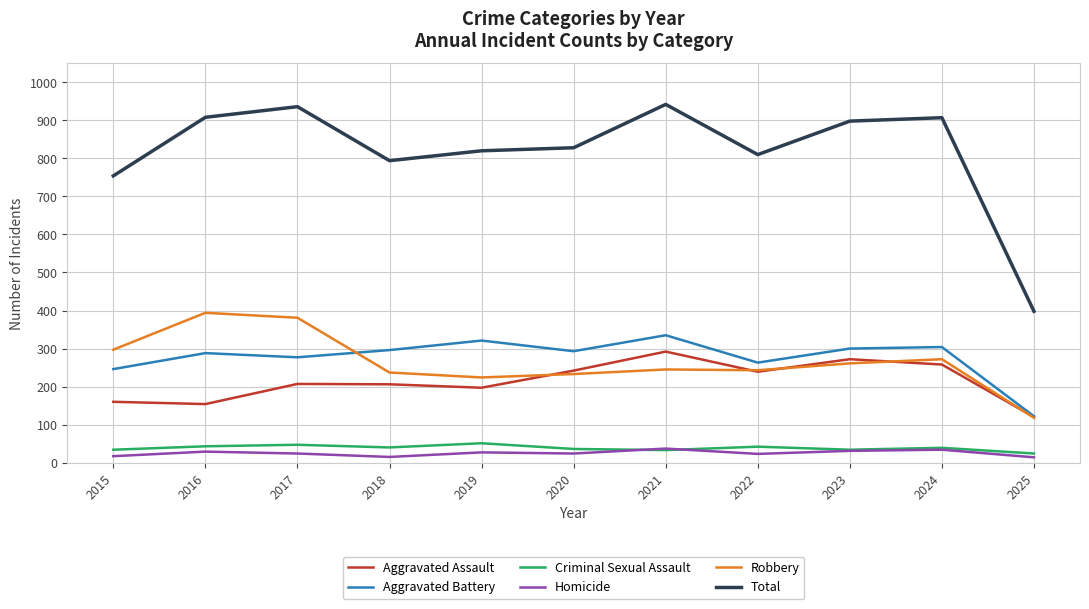

List the series in order of their peak value, lowest first.

Homicide, Criminal Sexual Assault, Aggravated Assault, Aggravated Battery, Robbery, Total